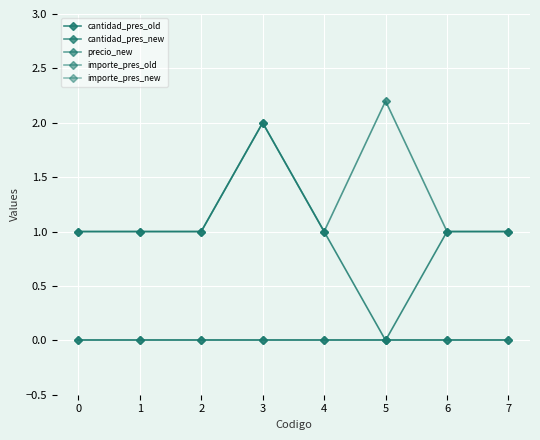

What is the value of the cantidad_pres_new point at the 1st from the left?

1.0